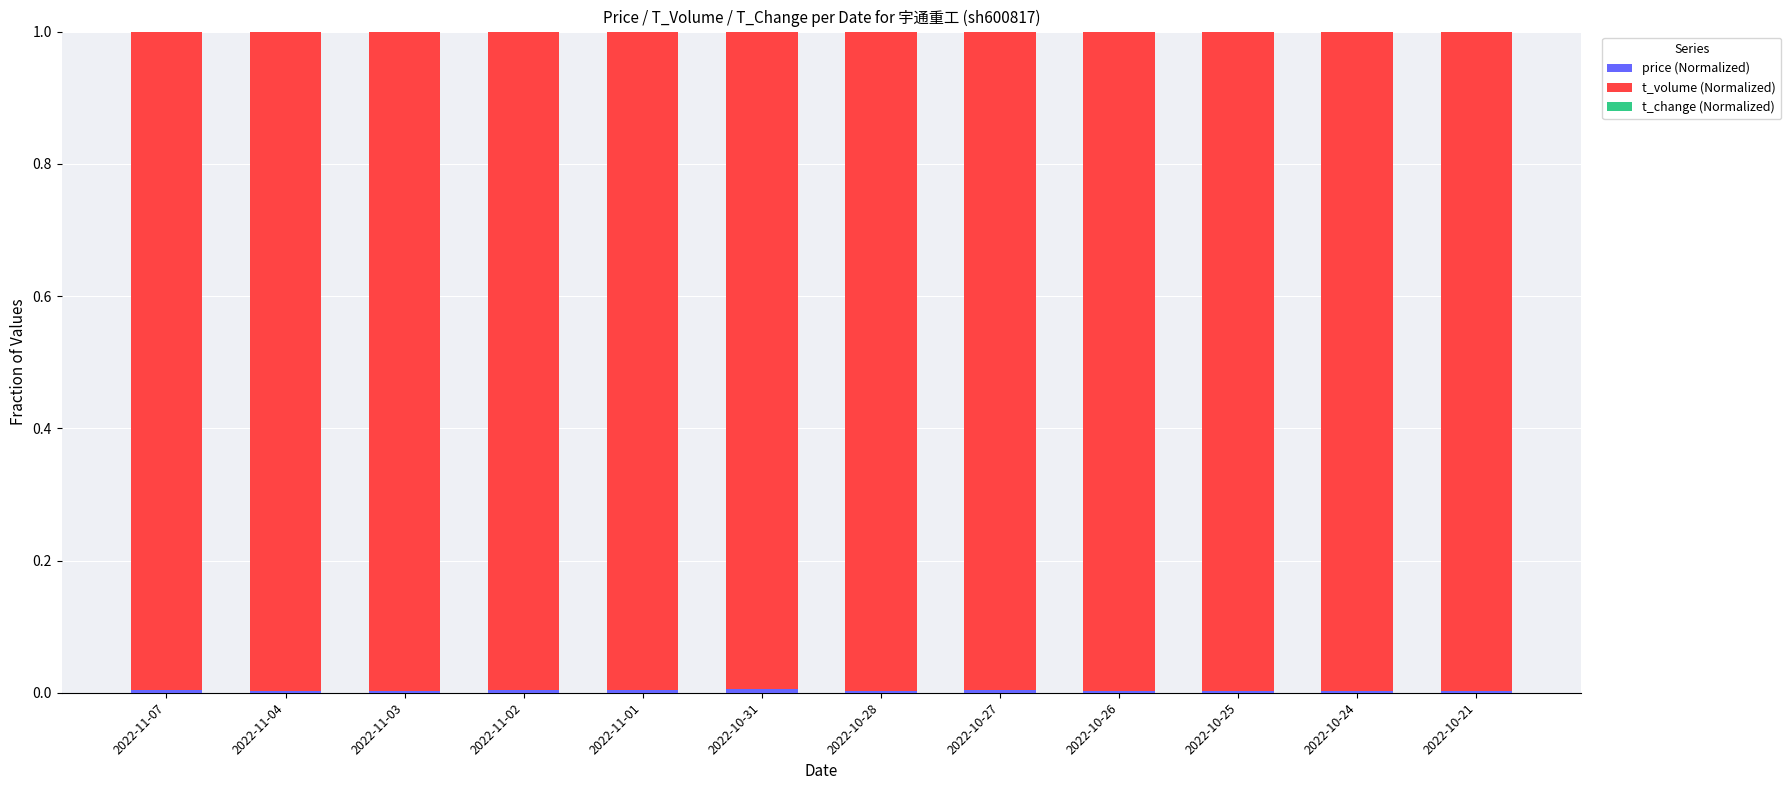

Are the bars horizontal?

No